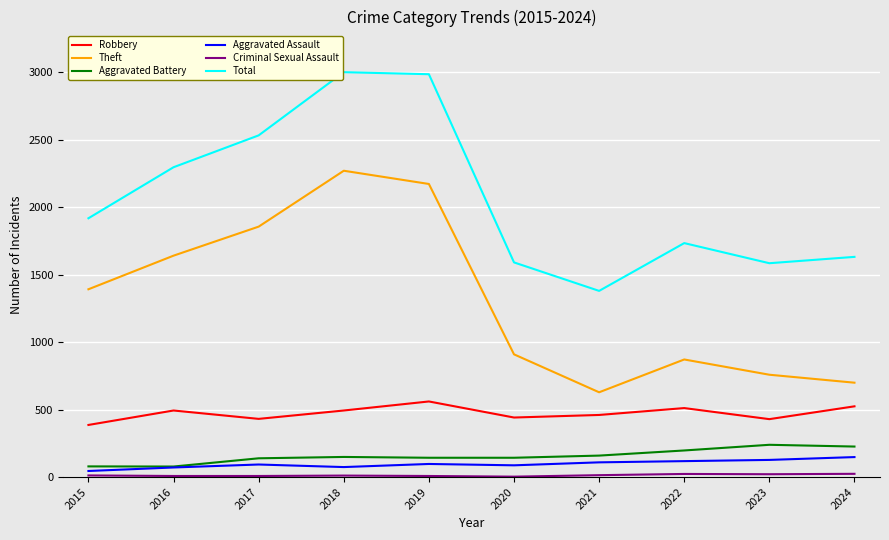

Is it true that Robbery equals 723 at 2018?

False